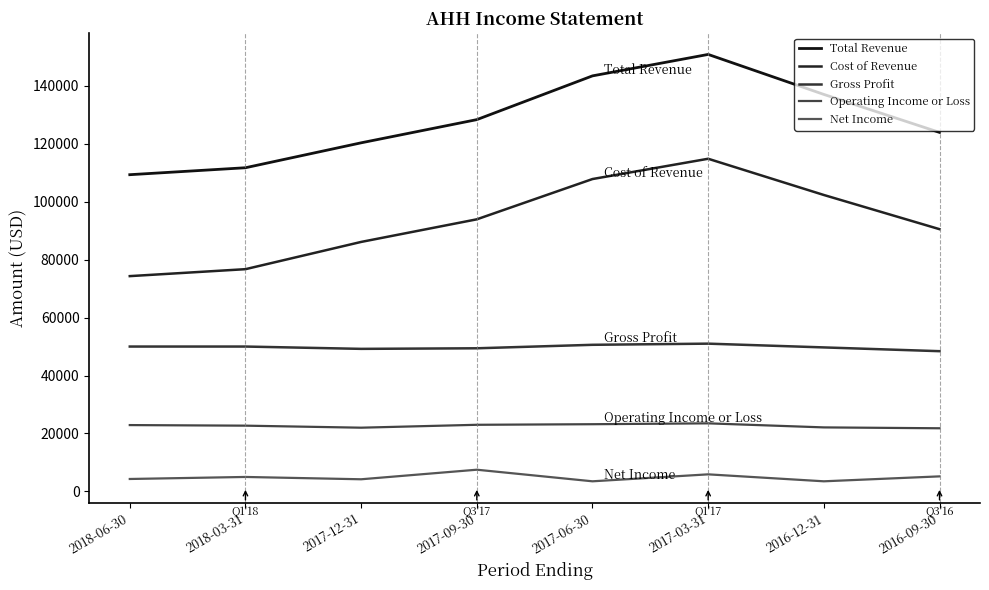

How many lines are shown in the chart?

5